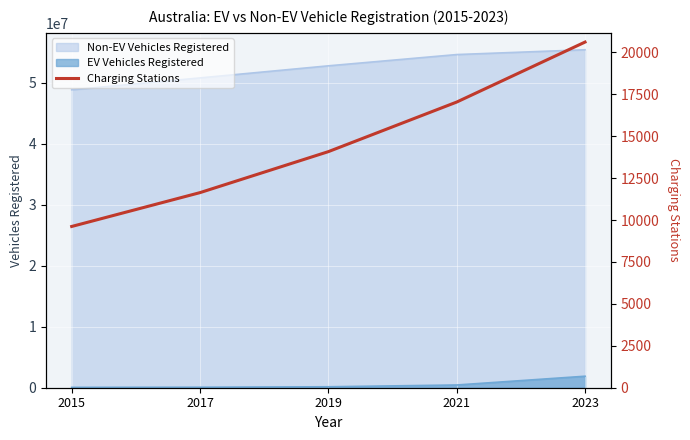

What is the highest value of the EV Vehicles Registered series?

1883301